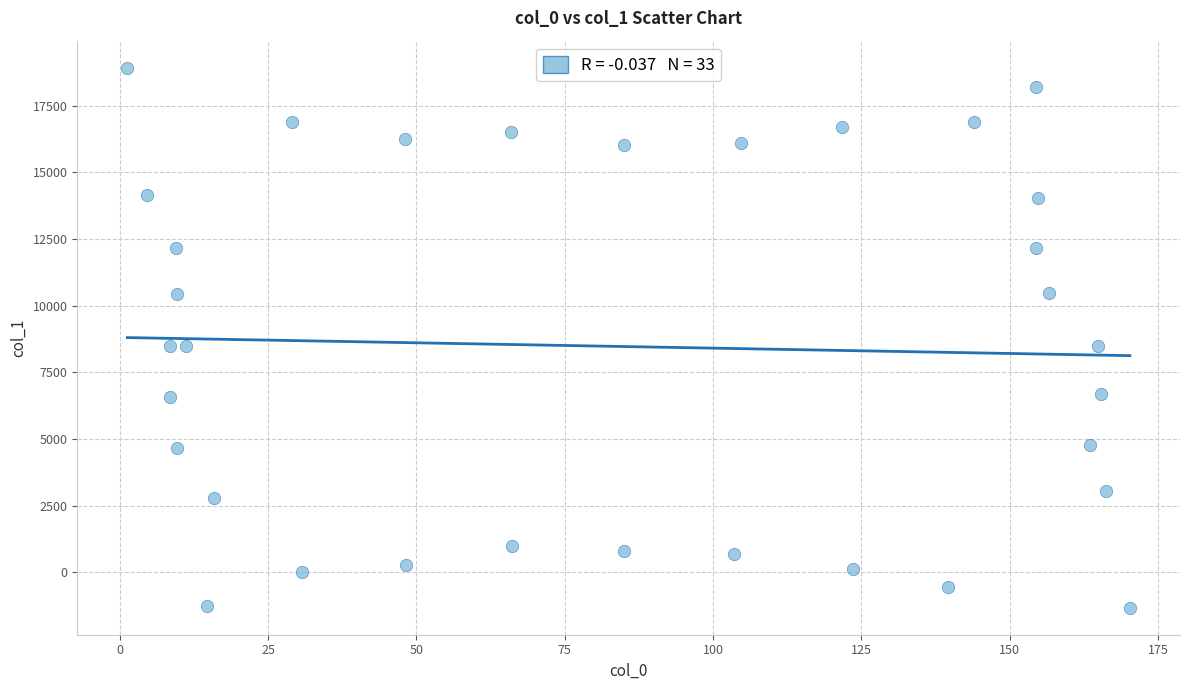

What is the range of Y values (max minus min)?

20249.0